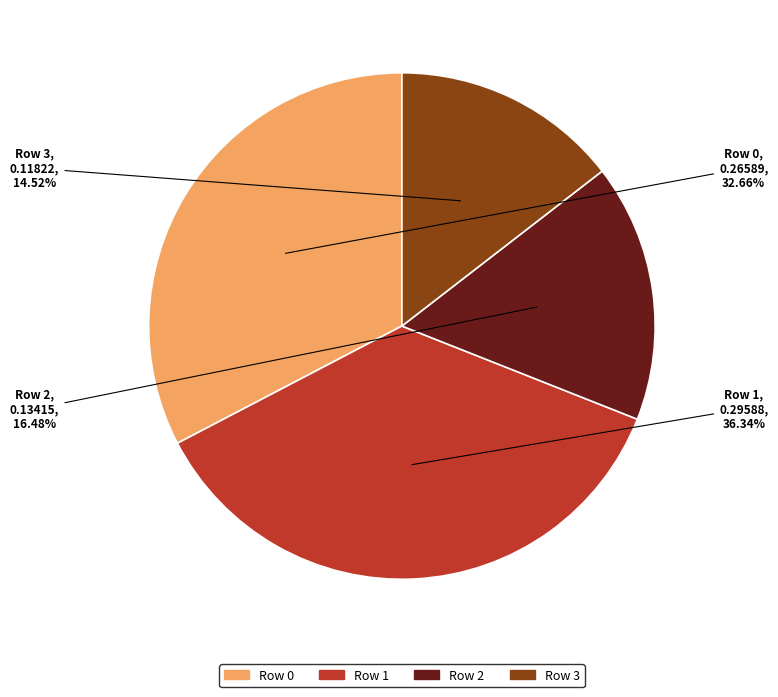

To the nearest percent, what is the combined percentage of Row 2 and Row 1?

53%